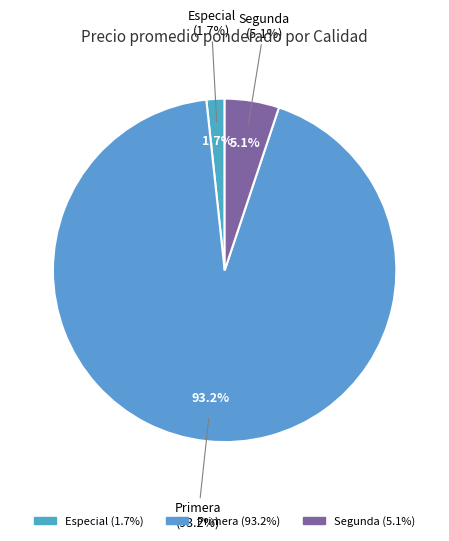

Which slice is the smallest?

Especial